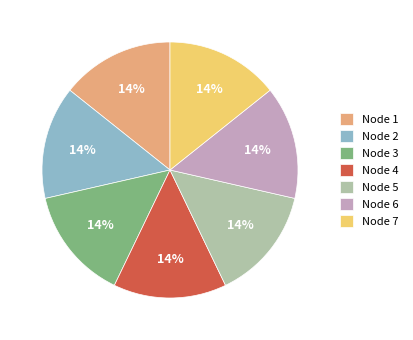

Count the number of slices in the pie.

7